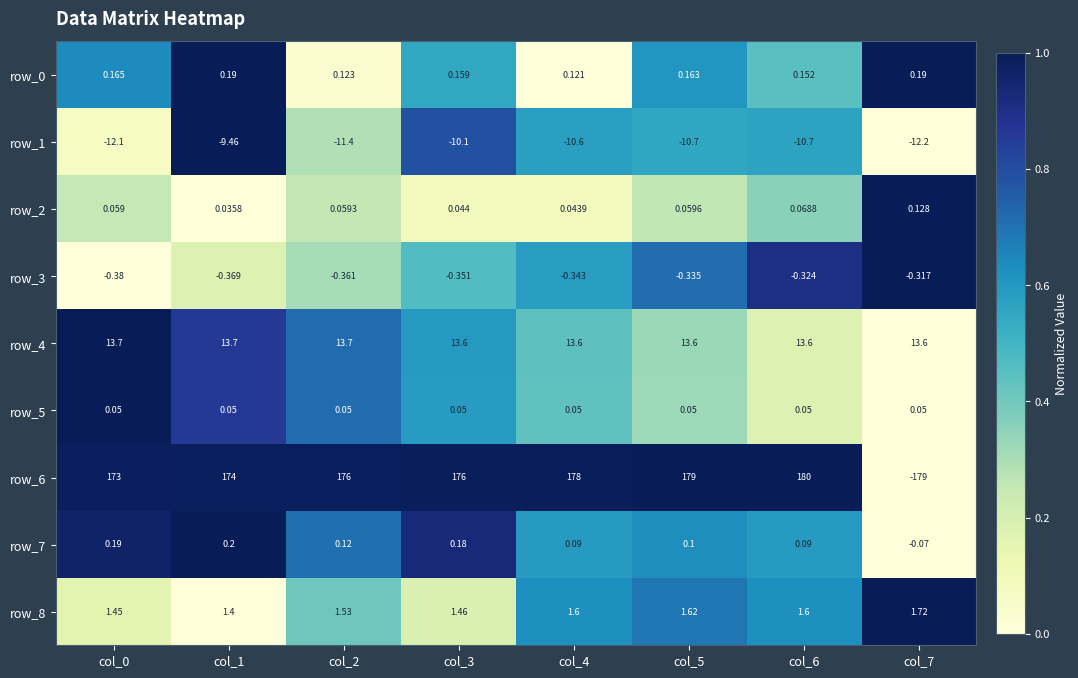

The value of row_0 at col_1 is 1.4. True or false?

False